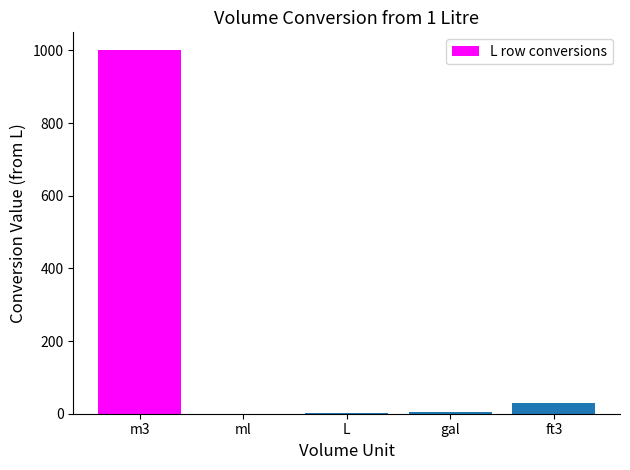

Where is the data nearest to the value 500?

ft3